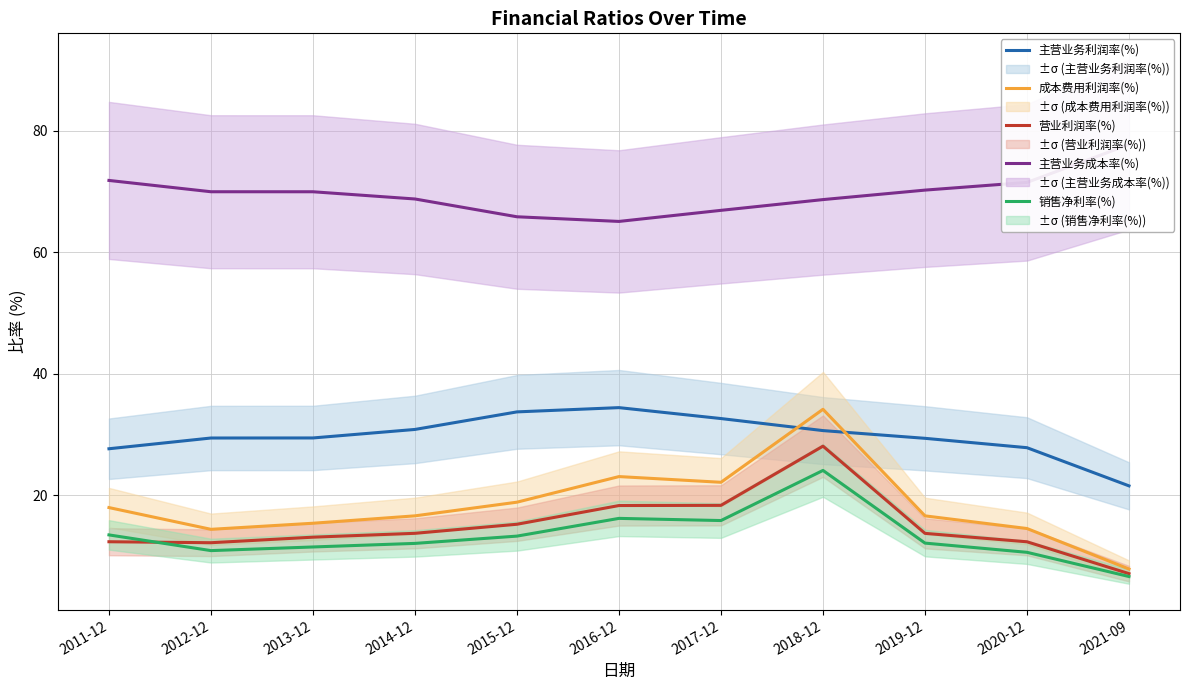

Is this an area chart (filled region under the line)?

No